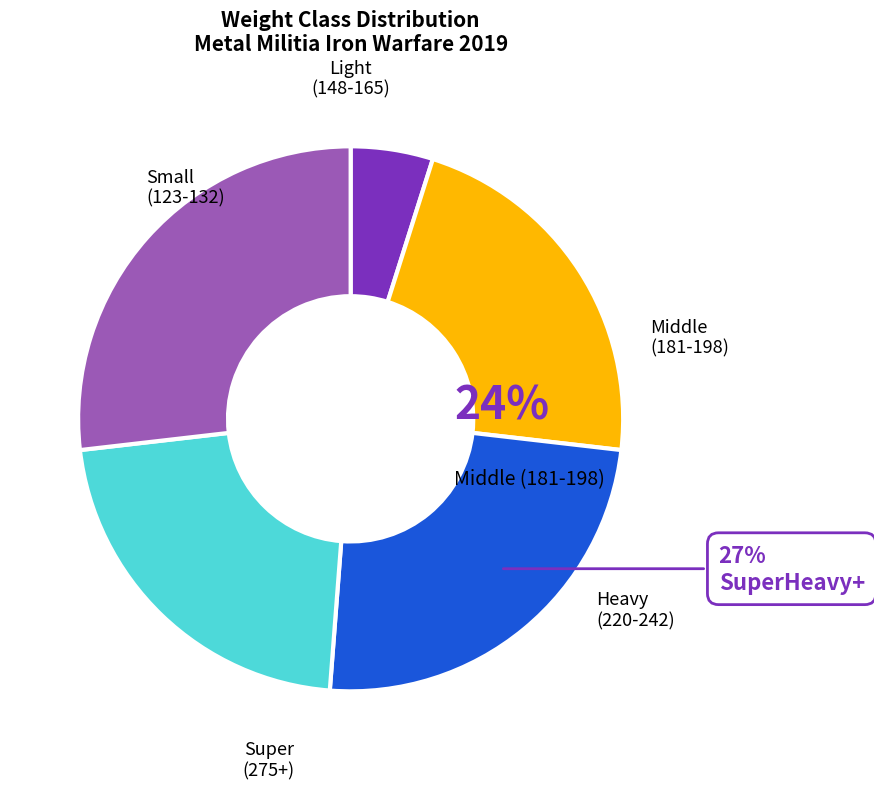

Is it true that 148 is 6% of the pie?

True